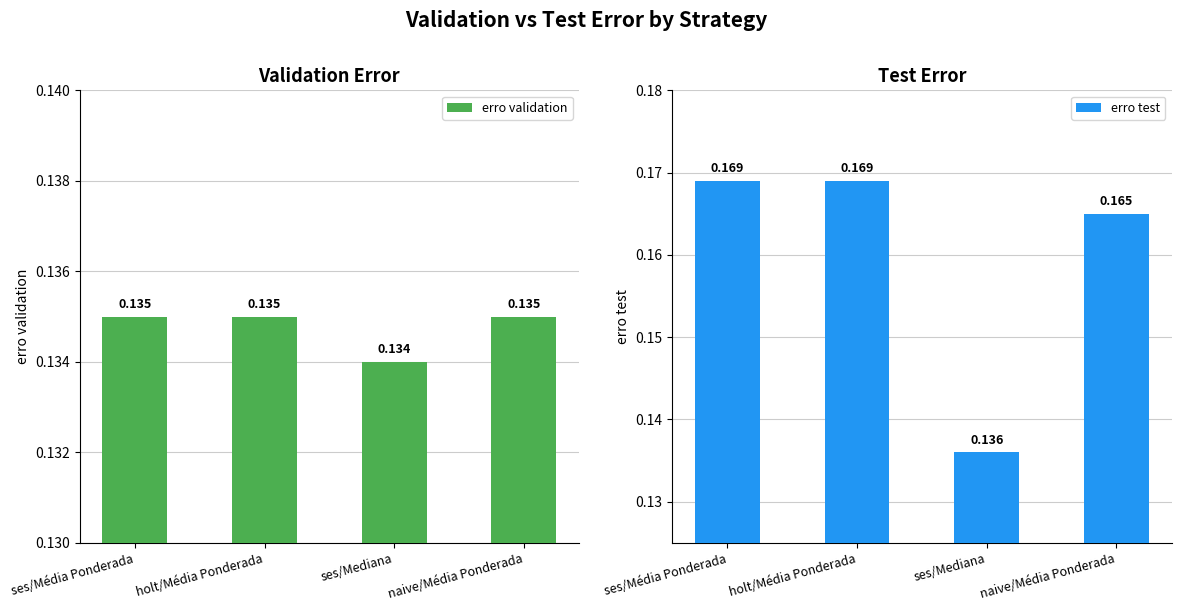

Count the erro test values in the range 0 to 1.

4